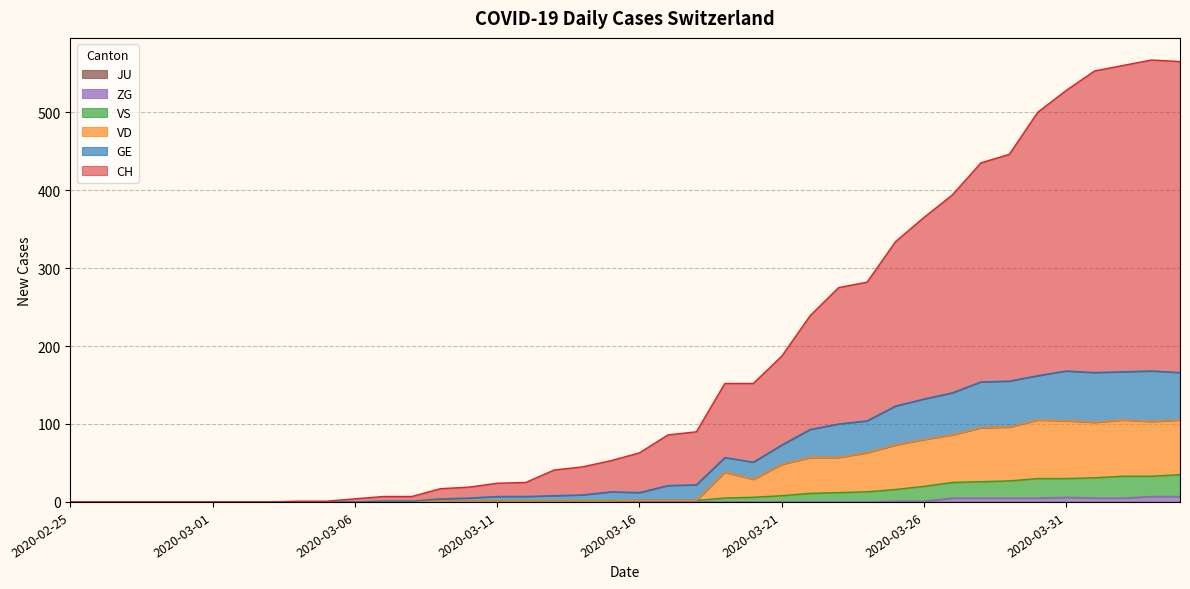

How many lines are shown in the chart?

6